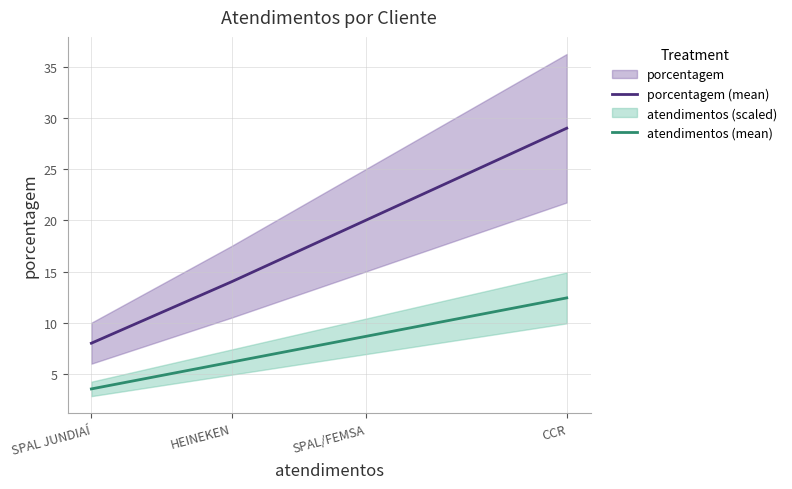

Is the value of porcentagem (mean) at SPAL JUNDIAÍ greater than the value of atendimentos (mean) at CCR?

No